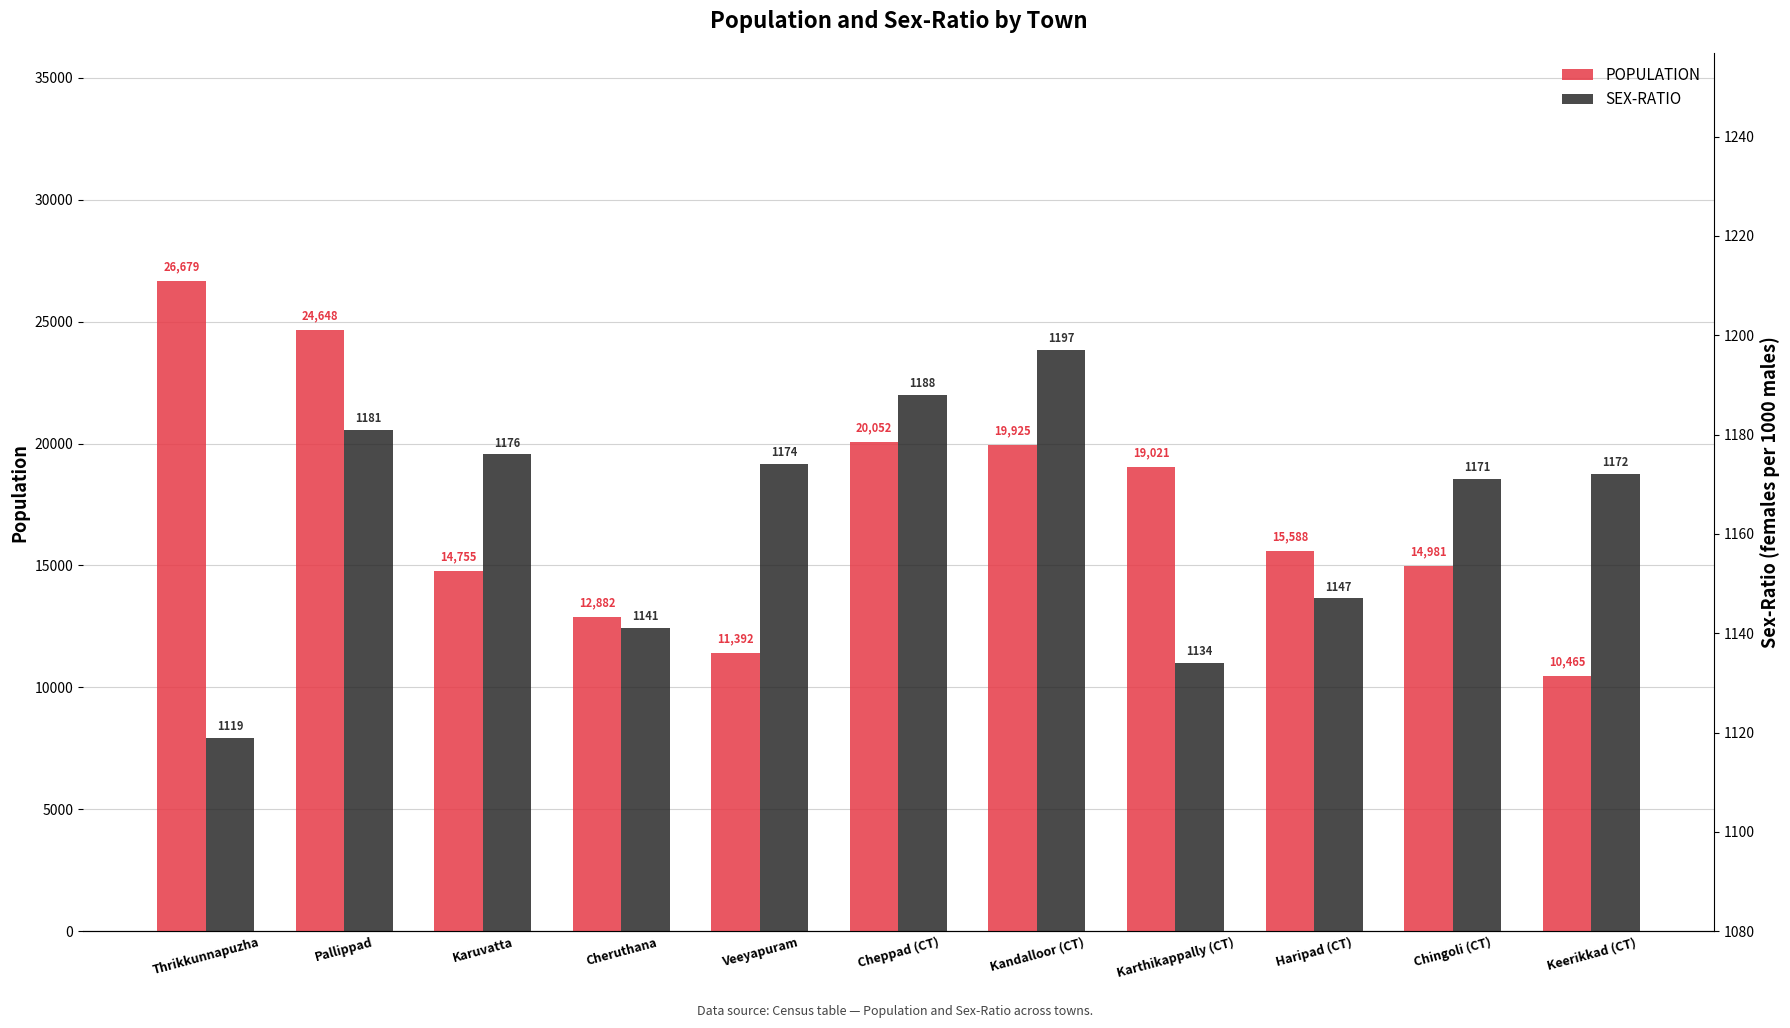

Which series changed the most between Karthikappally (CT) and Haripad (CT)?

POPULATION